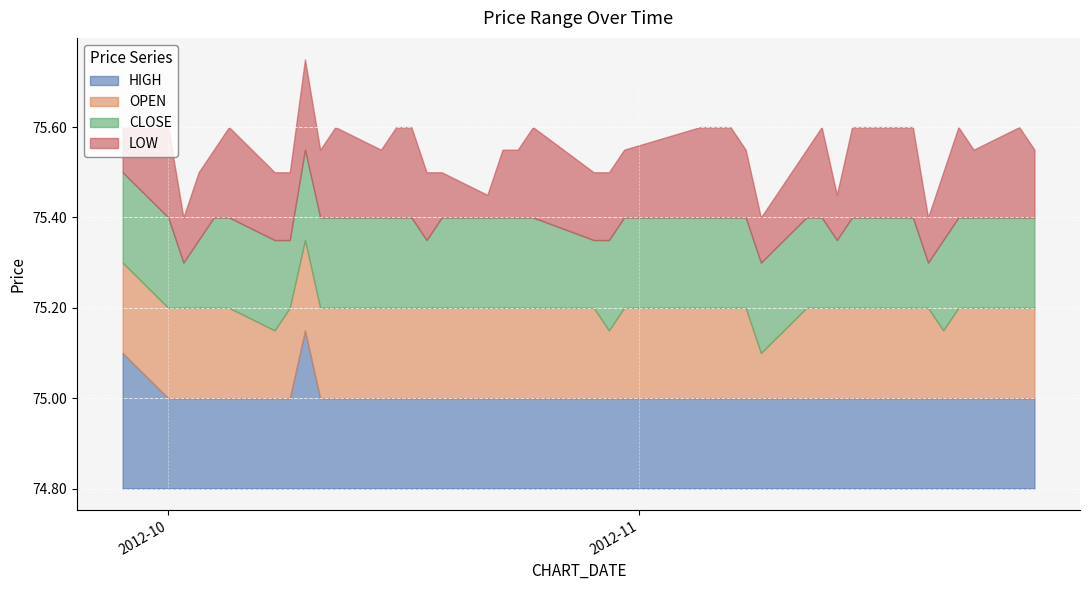

How many interior local valleys does the CLOSE series have?

6